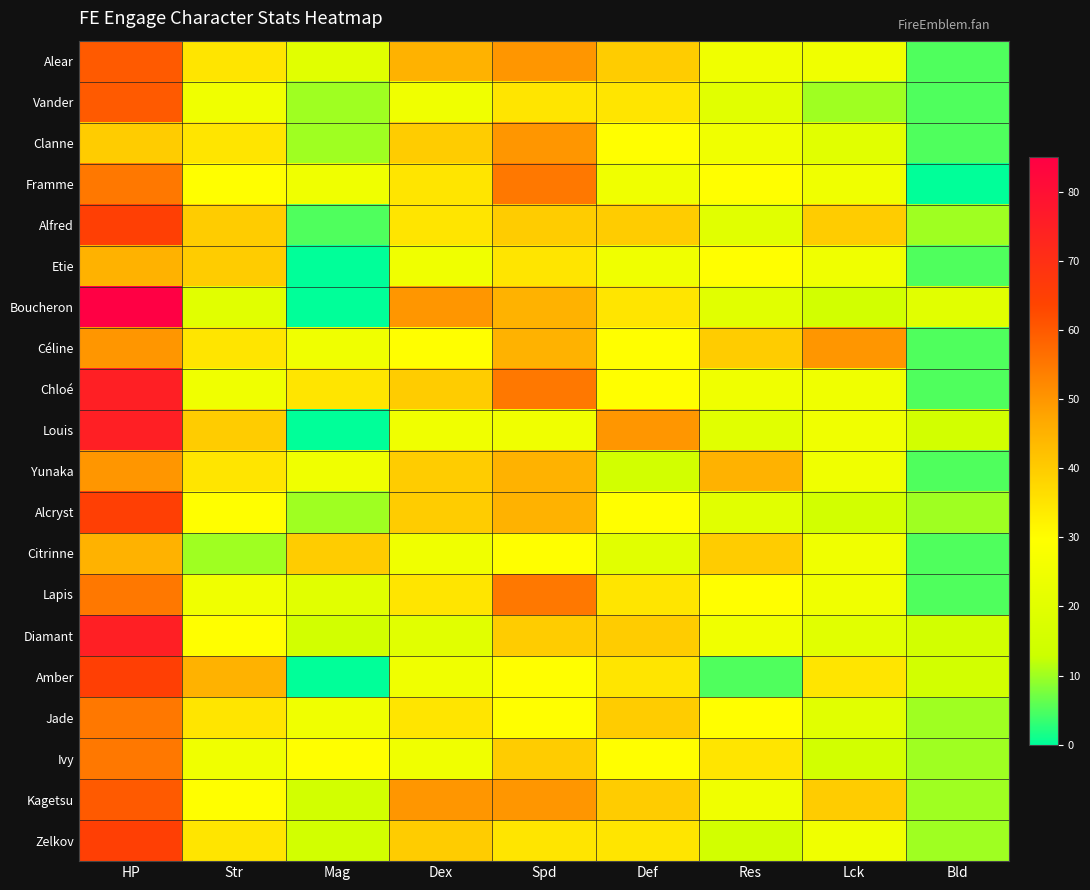

Rank the series at Spd from lowest to highest value.

Louis, Citrinne, Amber, Jade, Vander, Etie, Zelkov, Alfred, Diamant, Ivy, Boucheron, Céline, Yunaka, Alcryst, Alear, Clanne, Kagetsu, Framme, Chloé, Lapis